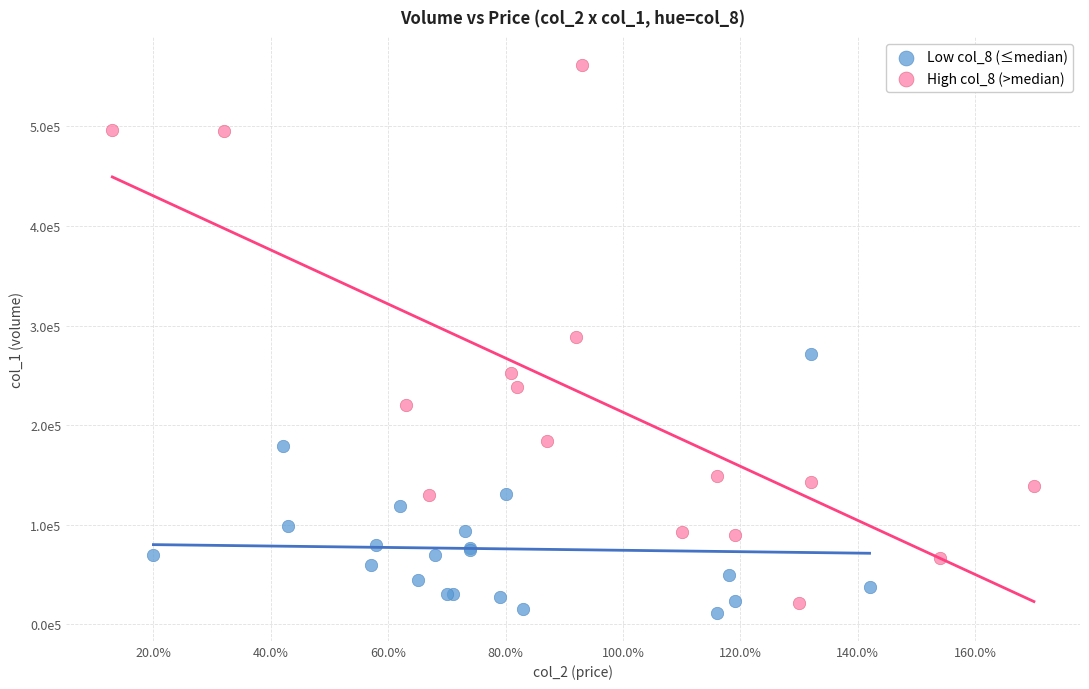

Which series reaches the maximum Y coordinate?

High col_8 (>median)